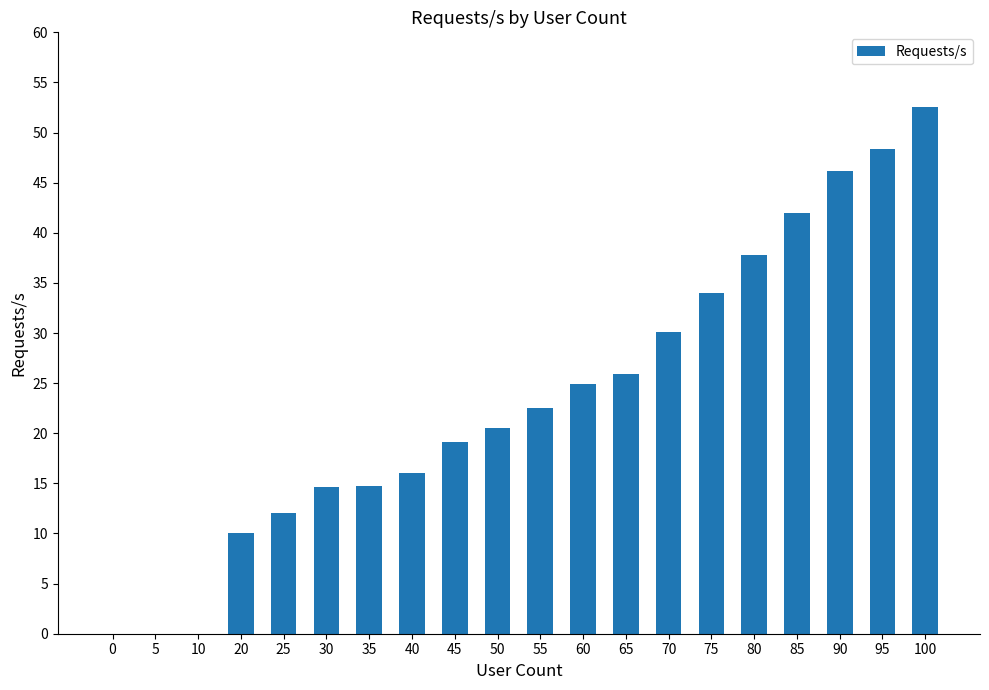

What value does the data have at 35?

14.8